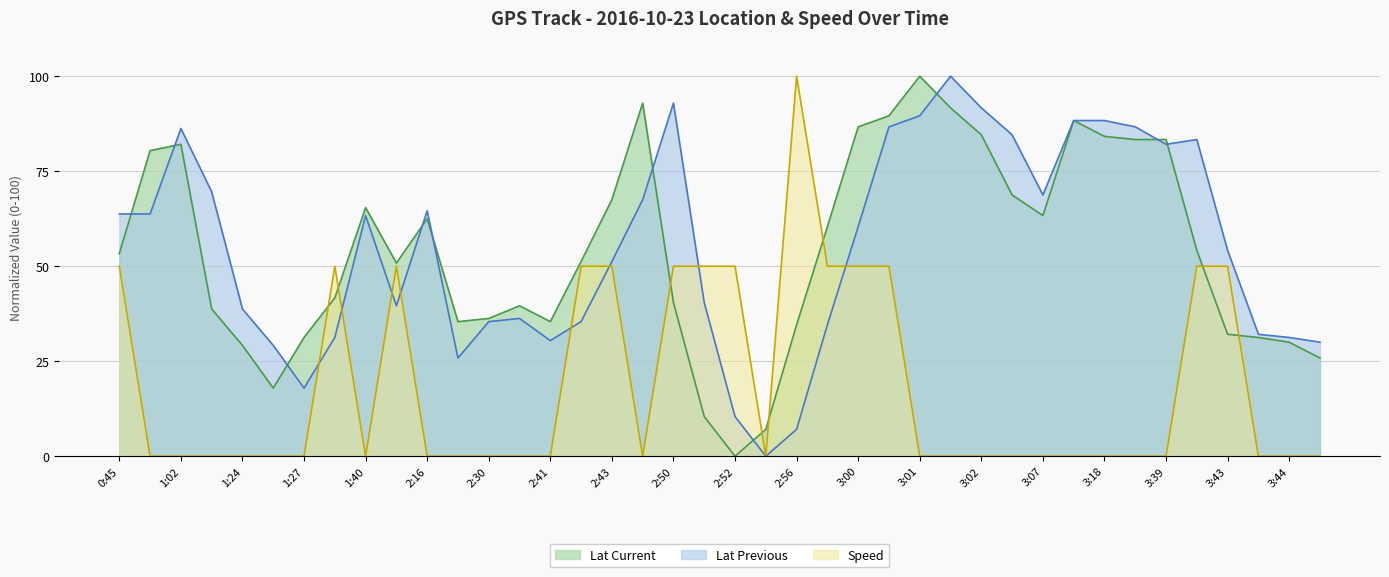

What is the spread (max minus min) of values at 3:39?

83.3